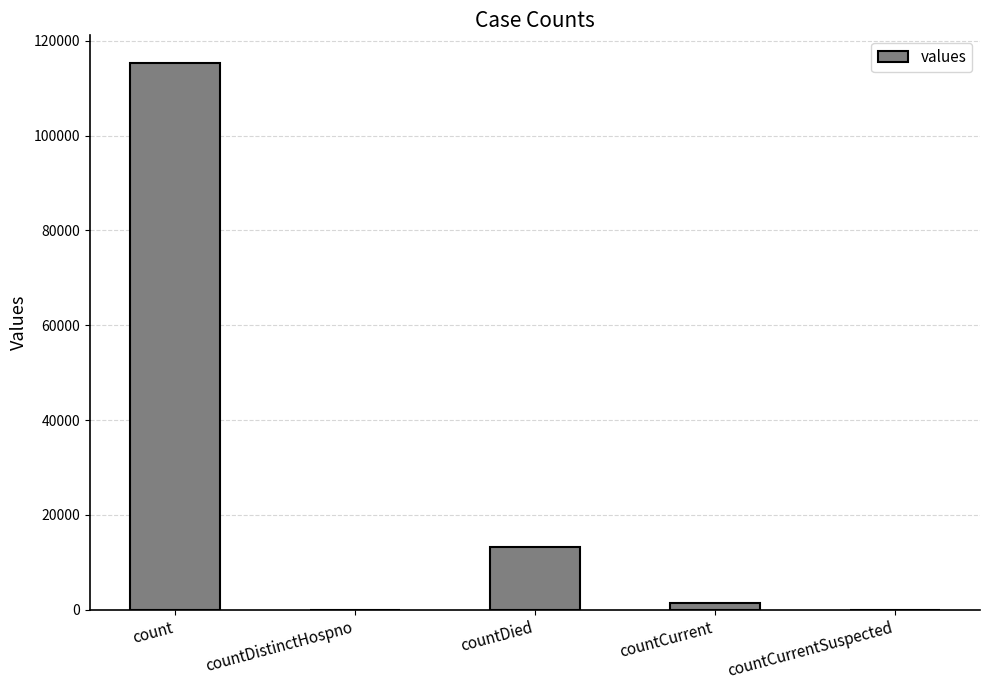

At which label is the value closest to 57689?

countDied